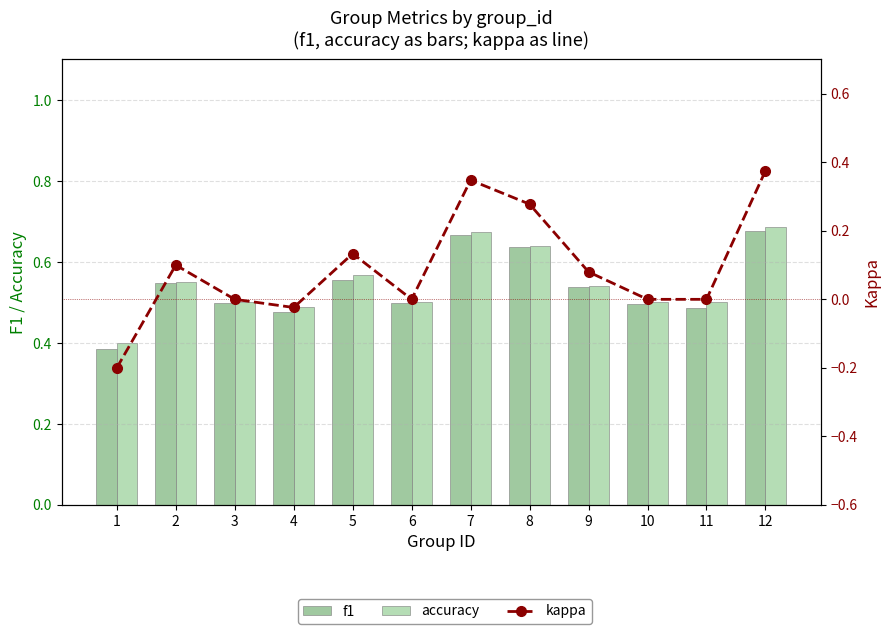

How many negative values does the kappa series have?

2